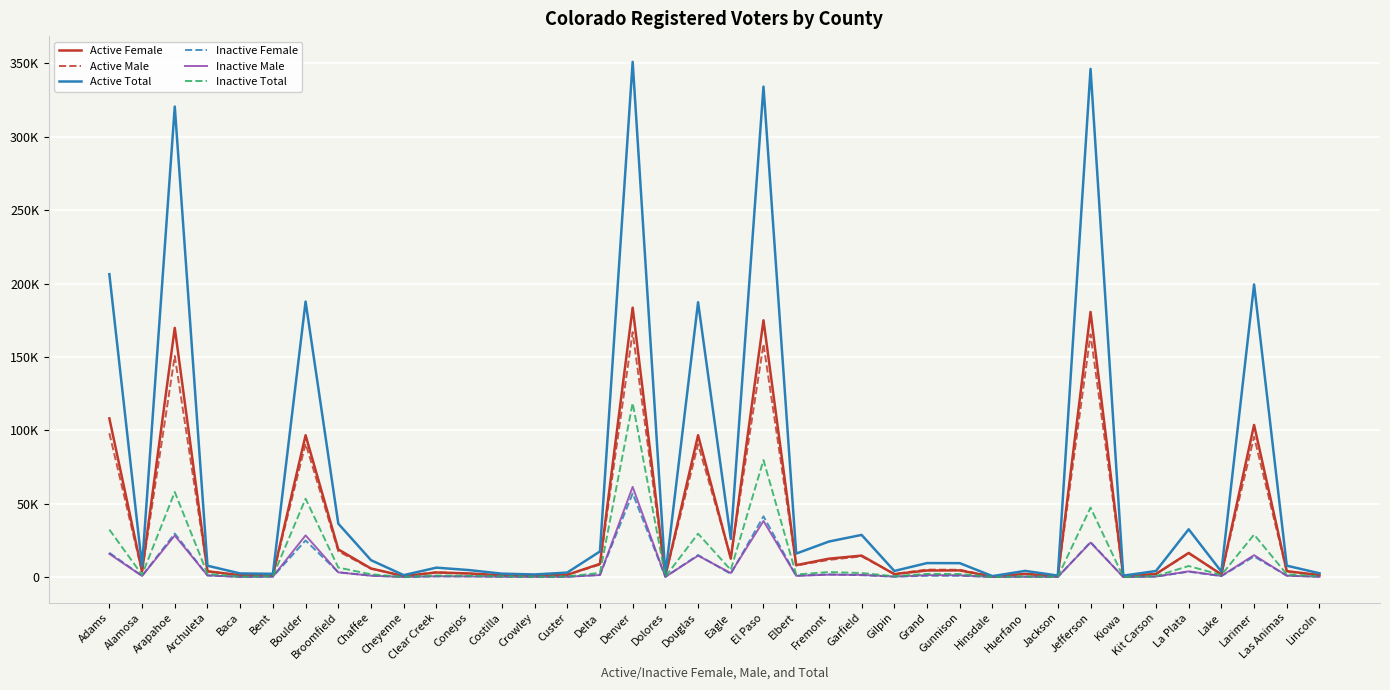

What is the approximate value of Active Male at Kiowa?

434